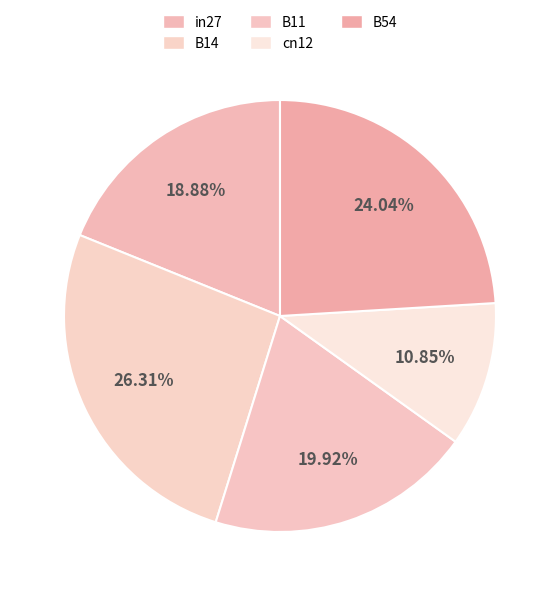

How many slices are in this pie chart?

5